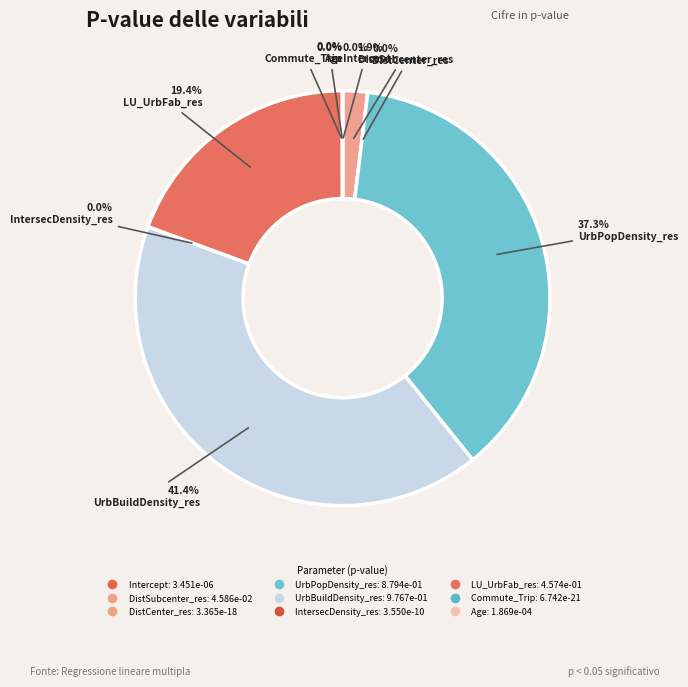

The DistCenter_res slice represents 0% of the pie. True or false?

True